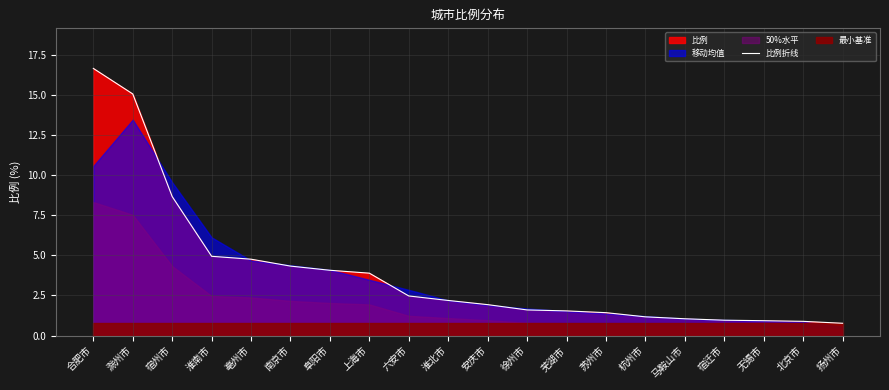

Rank the categories by value from lowest to highest.

扬州市, 北京市, 无锡市, 宿迁市, 马鞍山市, 杭州市, 苏州市, 芜湖市, 徐州市, 安庆市, 淮北市, 六安市, 上海市, 阜阳市, 南京市, 亳州市, 淮南市, 宿州市, 滁州市, 合肥市